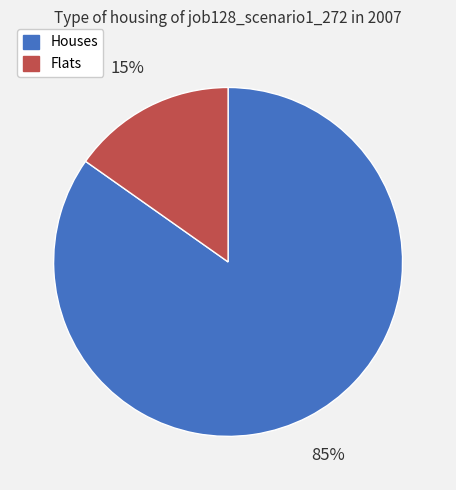

How many segments does this pie chart have?

2